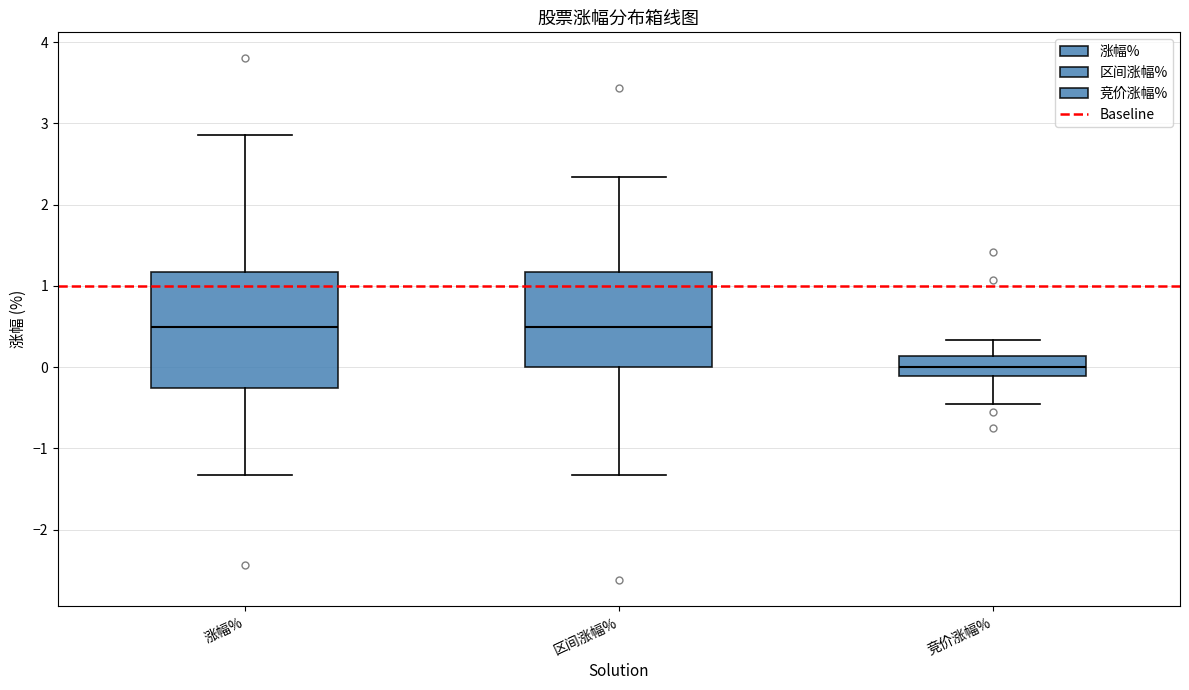

Reading left to right, transcribe this box plot: for each box, give where its median line is, the range the box spans, and where its two whiskers end, as read against the y-axis. The values are not printed on the chart, so give them approximately, as read against the axis.

涨幅%: median 0.5, box -0.2 to 1.2, whiskers -1.3 to 2.9
区间涨幅%: median 0.5, box 0.0 to 1.2, whiskers -1.3 to 2.3
竞价涨幅%: median 0.0, box -0.1 to 0.1, whiskers -0.4 to 0.3